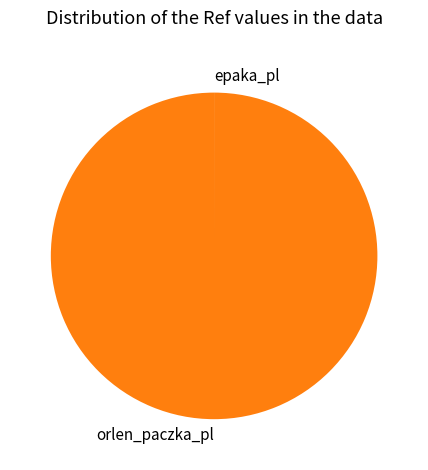

Which slice is the largest?

orlen_paczka_pl